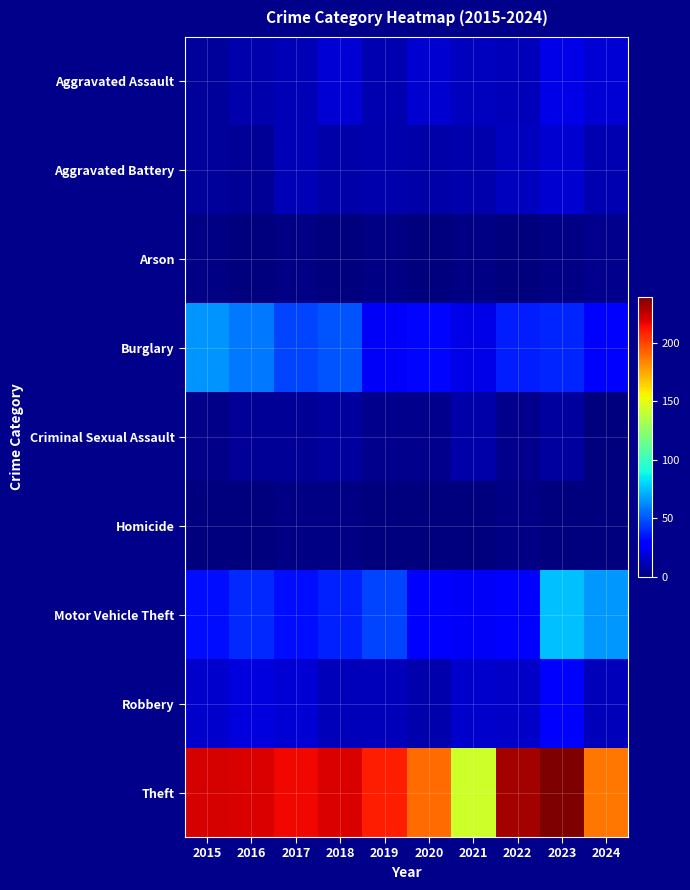

Reading left to right, list all the values displayed in this chart.

Aggravated Assault: 2015=6	2016=10	2017=12	2018=18	2019=11	2020=17	2021=14	2022=13	2023=22	2024=18
Aggravated Battery: 2015=6	2016=5	2017=12	2018=9	2019=10	2020=9	2021=10	2022=14	2023=17	2024=11
Arson: 2015=1	2016=0	2017=1	2018=0	2019=1	2020=0	2021=1	2022=0	2023=1	2024=3
Burglary: 2015=65	2016=58	2017=46	2018=50	2019=26	2020=31	2021=22	2022=37	2023=39	2024=30
Criminal Sexual Assault: 2015=2	2016=5	2017=5	2018=7	2019=3	2020=3	2021=9	2022=3	2023=7	2024=0
Homicide: 2015=0	2016=0	2017=1	2018=1	2019=0	2020=0	2021=0	2022=1	2023=0	2024=0
Motor Vehicle Theft: 2015=33	2016=40	2017=33	2018=38	2019=46	2020=29	2021=26	2022=28	2023=75	2024=66
Robbery: 2015=16	2016=20	2017=18	2018=13	2019=13	2020=10	2021=16	2022=15	2023=30	2024=13
Theft: 2015=221	2016=220	2017=215	2018=220	2019=210	2020=190	2021=143	2022=231	2023=239	2024=187